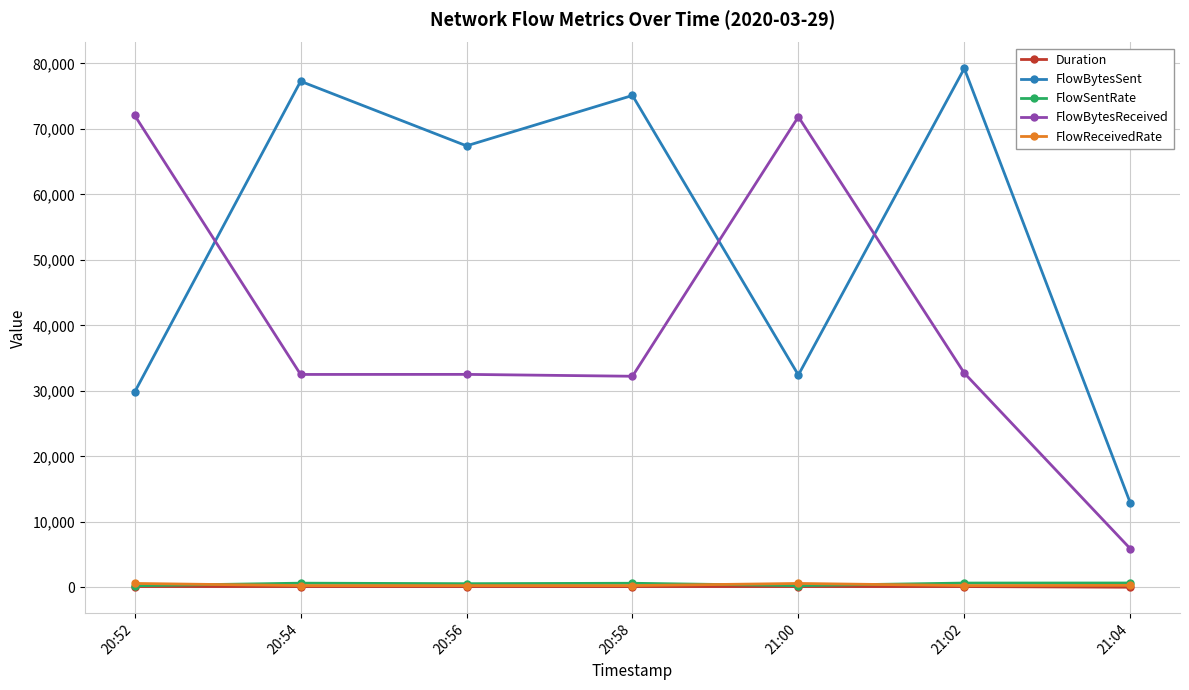

The value of FlowBytesReceived at 20:54 is 44708.6. True or false?

False